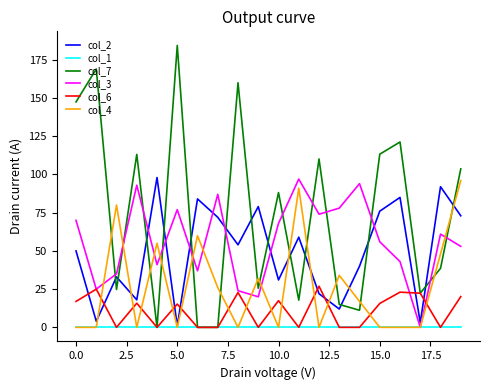

At how many categories does at least one series exceed 50?

19